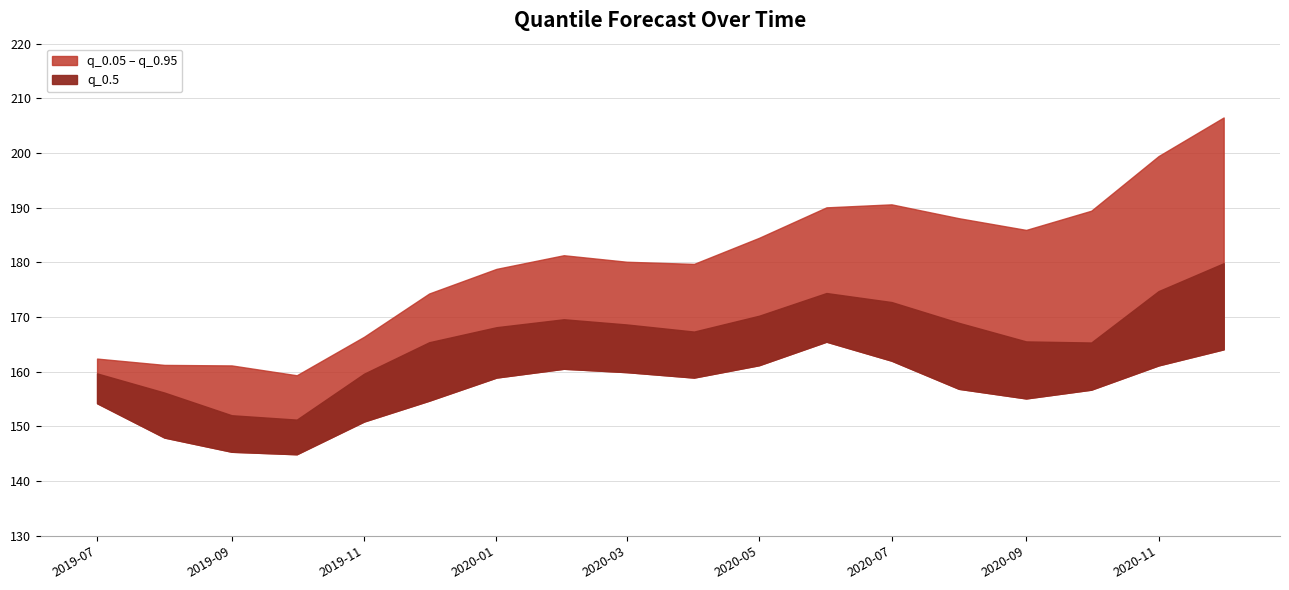

How many categories are shown in the chart?

18